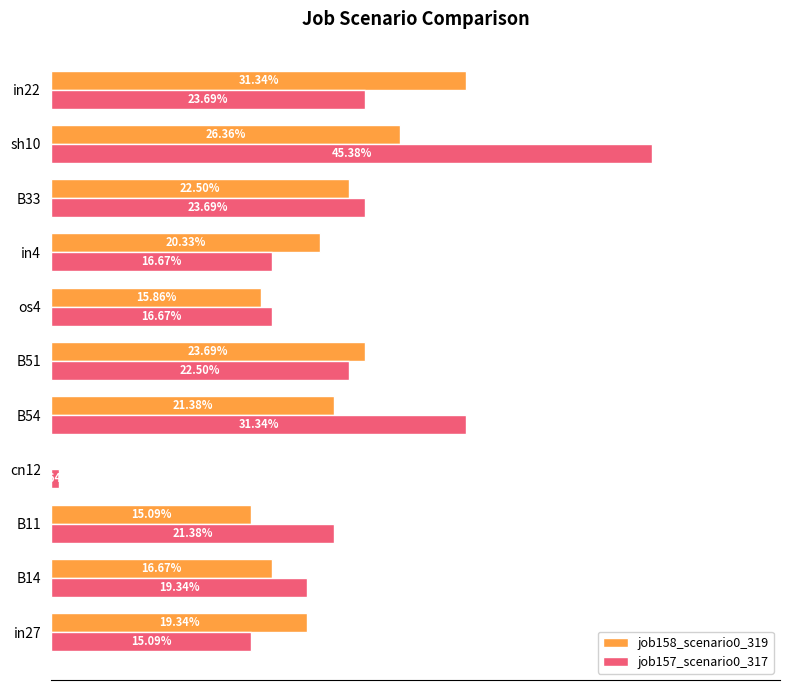

Which series has the largest range (max minus min)?

job157_scenario0_317